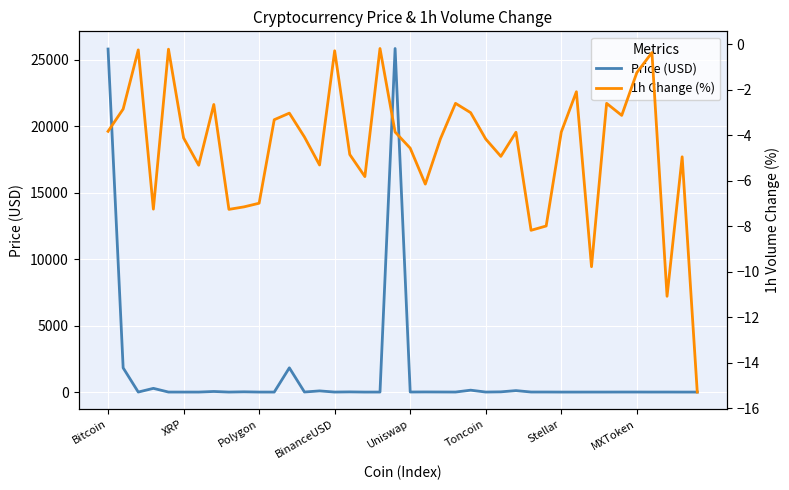

What is the maximum value for 1h Change (%)?

-0.2